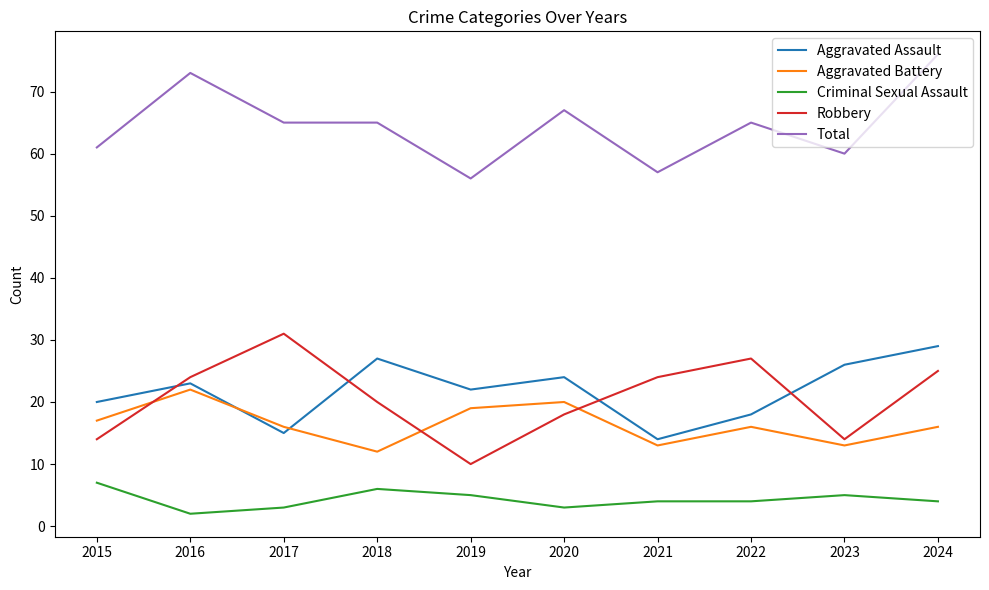

Reading right to left, list all the values displayed in this chart.

Aggravated Assault: 29	26	18	14	24	22	27	15	23	20
Aggravated Battery: 16	13	16	13	20	19	12	16	22	17
Criminal Sexual Assault: 4	5	4	4	3	5	6	3	2	7
Robbery: 25	14	27	24	18	10	20	31	24	14
Total: 76	60	65	57	67	56	65	65	73	61